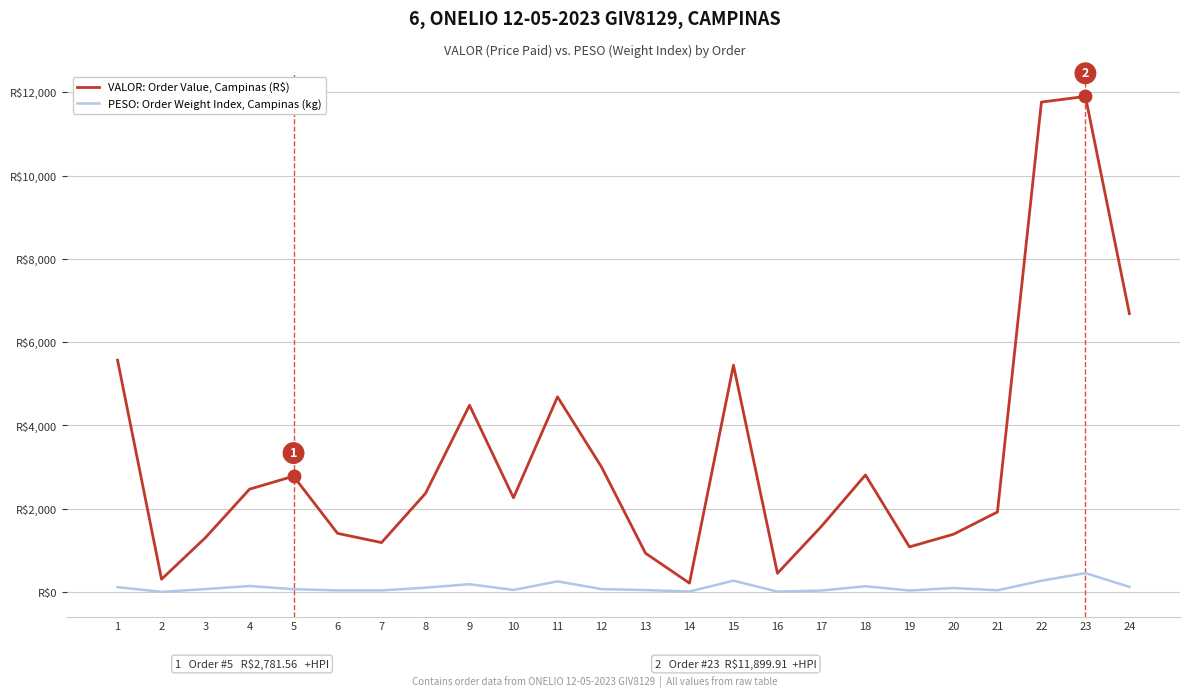

How many interior local valleys does the PESO: Order Weight Index, Campinas (kg) series have?

7